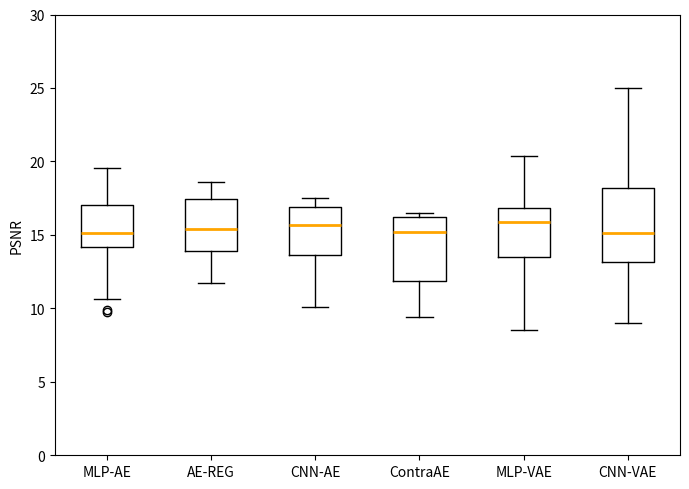

Where is the lower edge of the box for CNN-AE on the y-axis? The values are not printed on the chart, so give them approximately, as read against the axis.

13.5